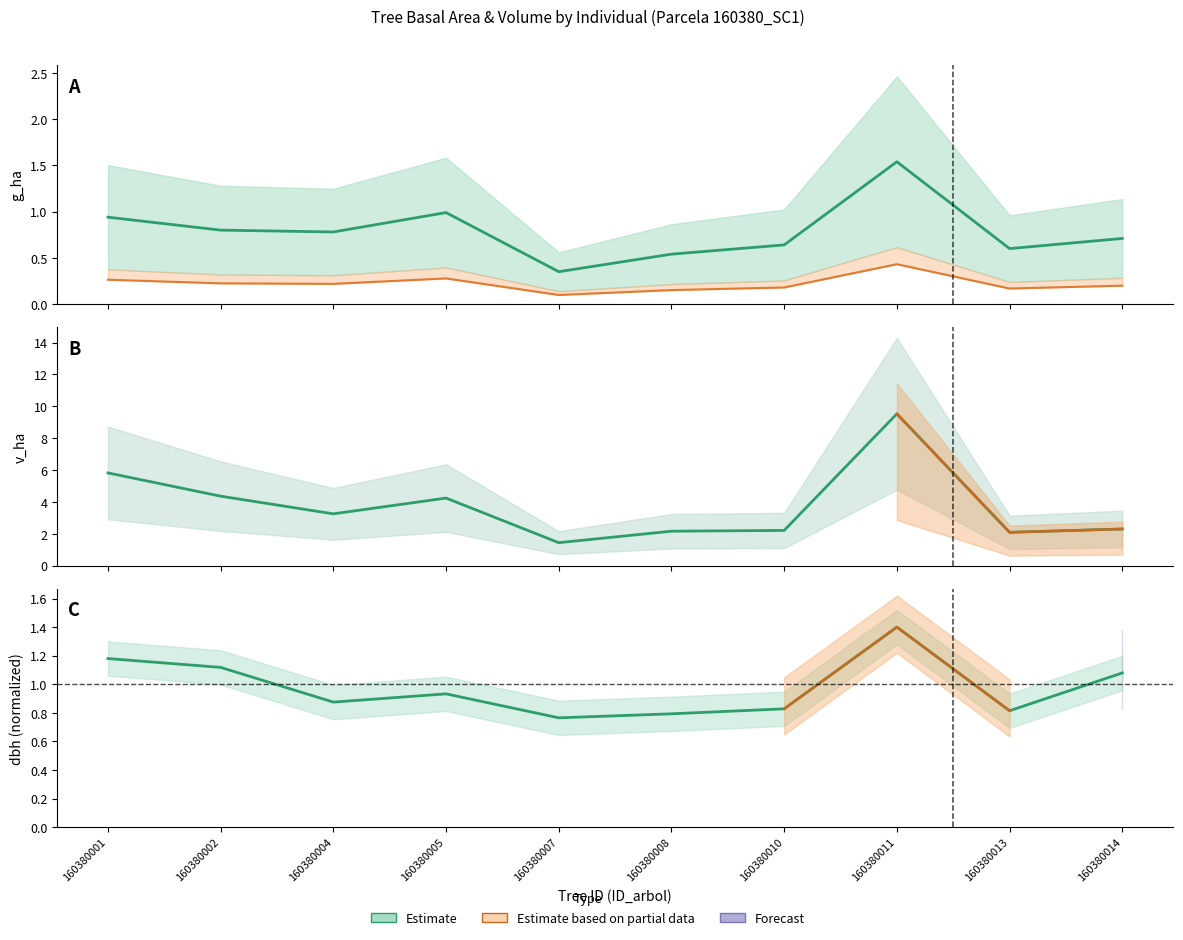

Which has a higher value, 160380001 or 160380008?

160380001